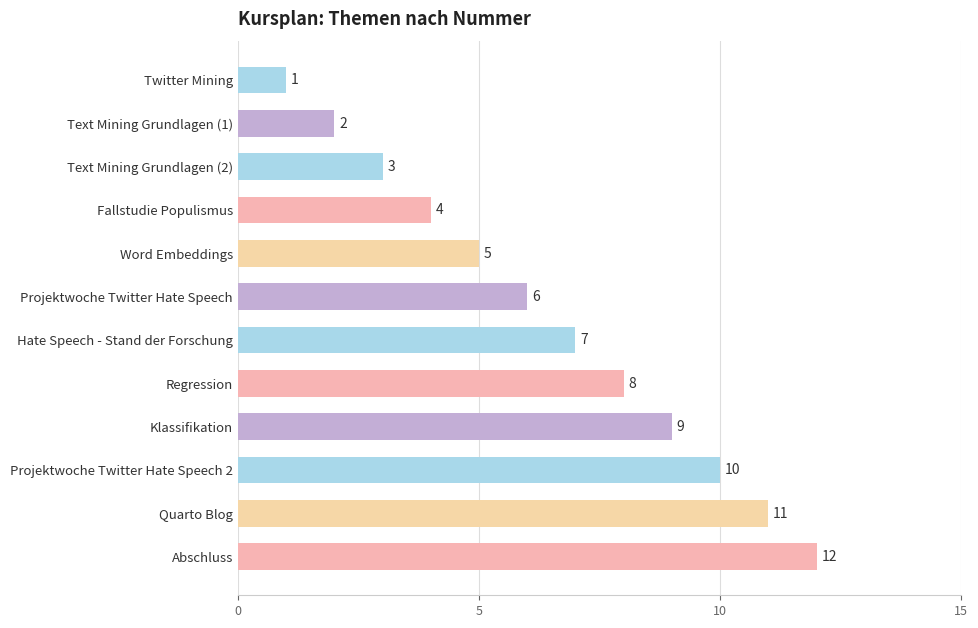

Is it true that the value at Abschluss is 12?

True